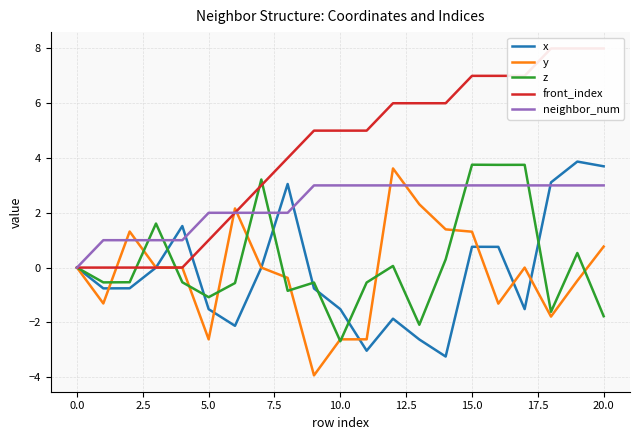

What is the spread (max minus min) of values at 14?

9.2